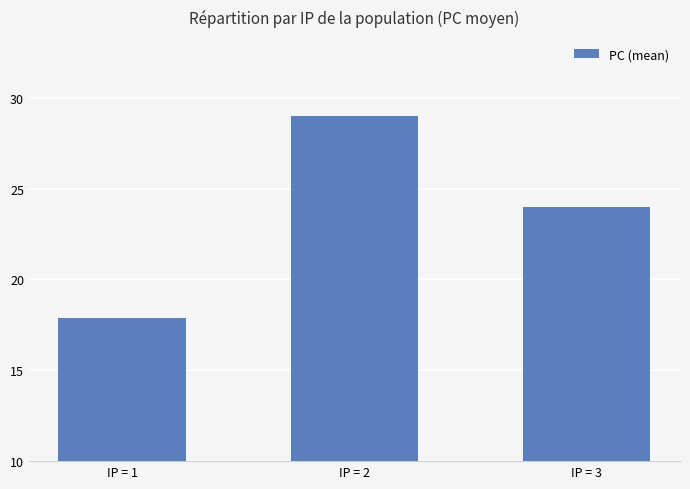

Is it true that the value at IP = 3 is 9.3?

False